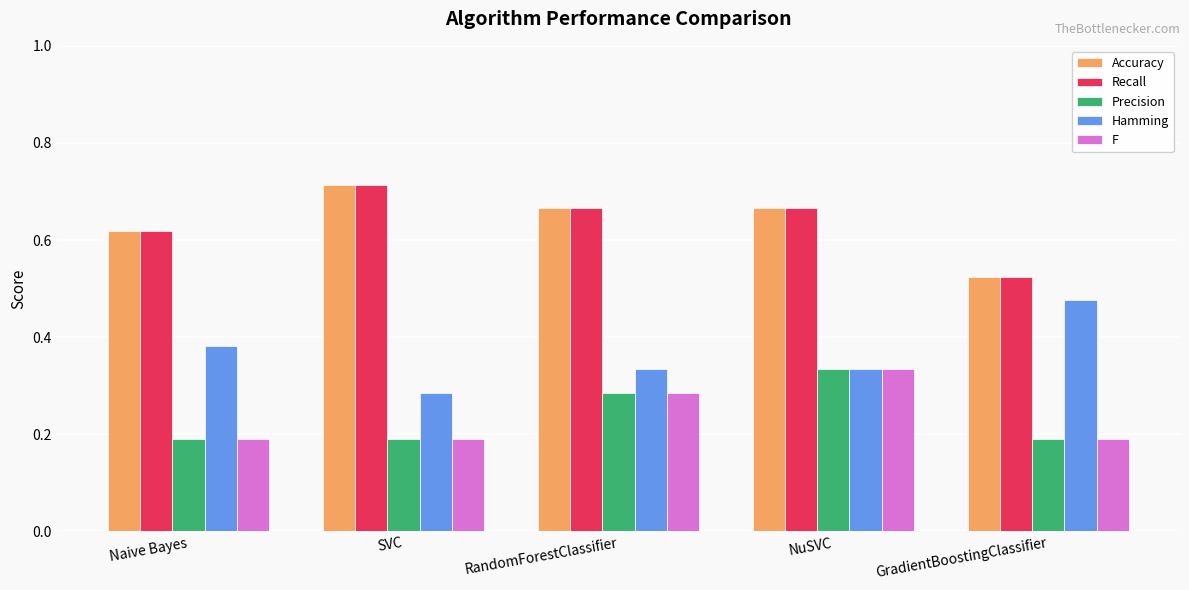

Is the value of Accuracy at NuSVC greater than the value of F at Naive Bayes?

Yes